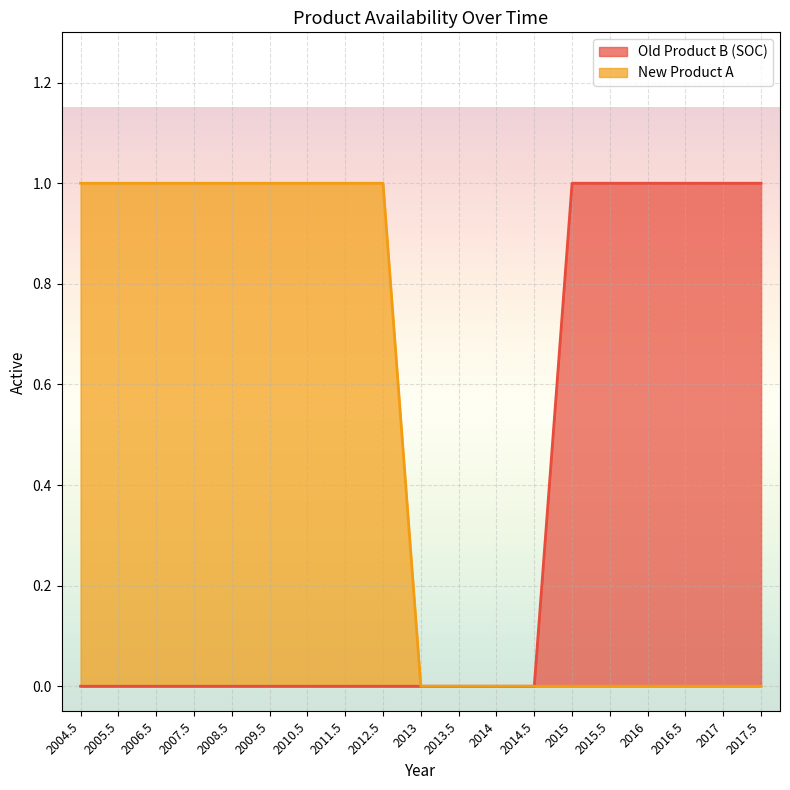

Which series has the largest total across all categories?

New Product A